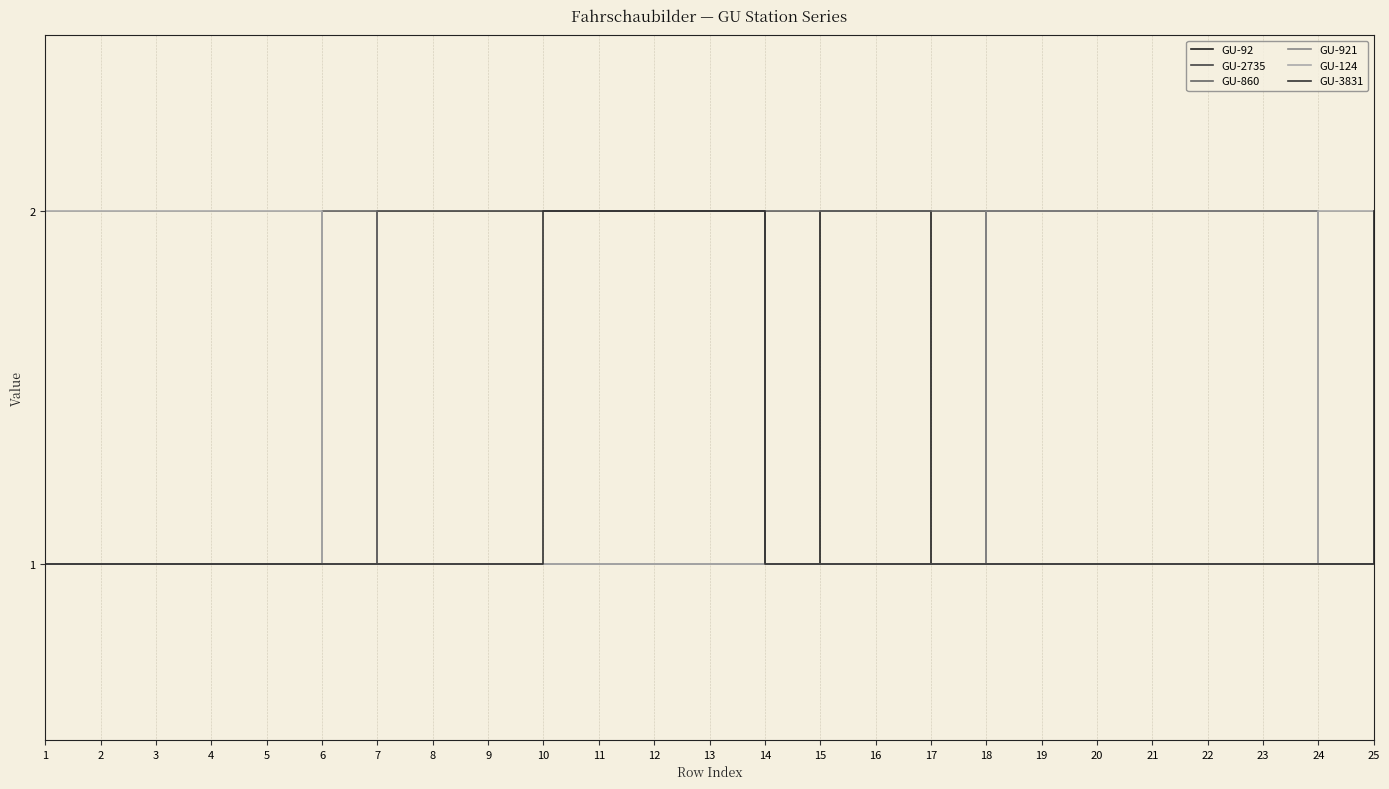

True or false: GU-2735 has a value of 1 at 12.

False